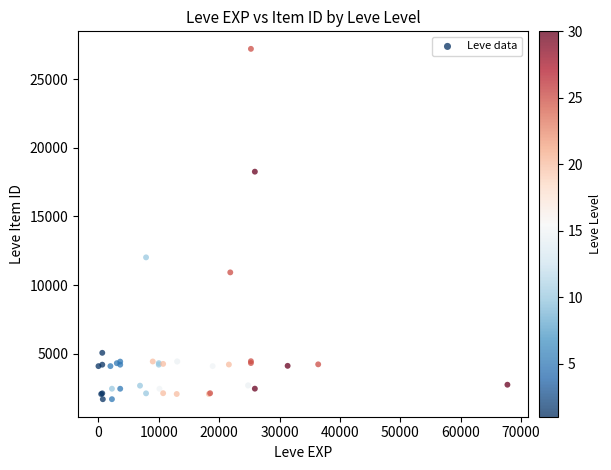

What Y value in the scatter plot is closest to 14448?

12018